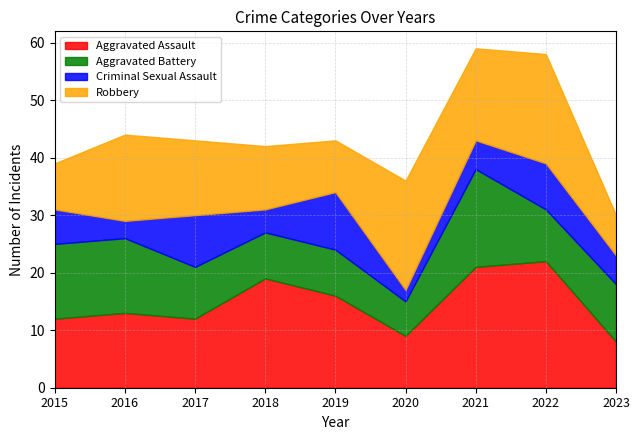

At which category does Aggravated Assault reach its first local valley?

2017